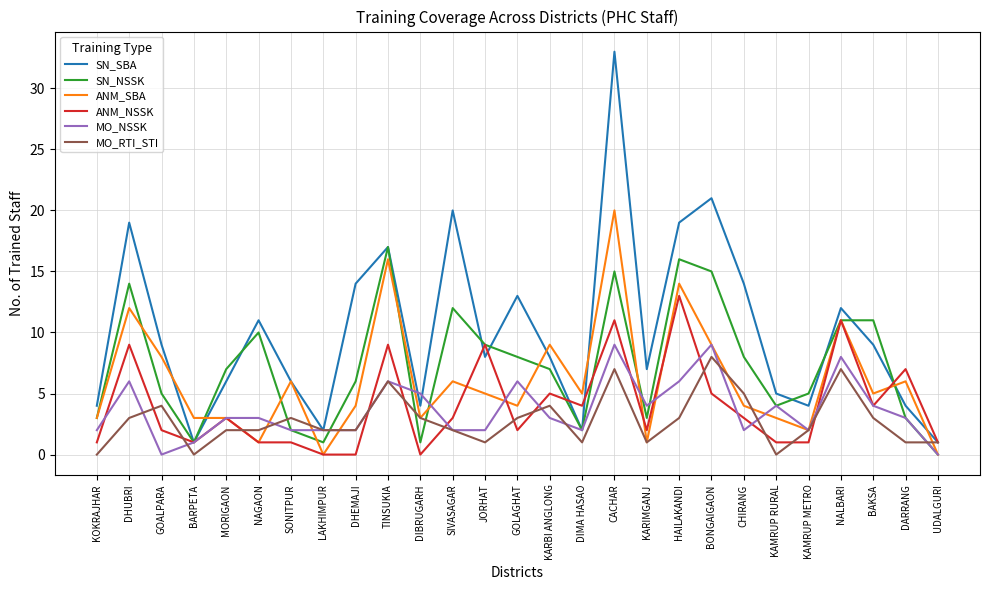

Is the value of MO_RTI_STI at DHEMAJI greater than the value of SN_SBA at DARRANG?

No